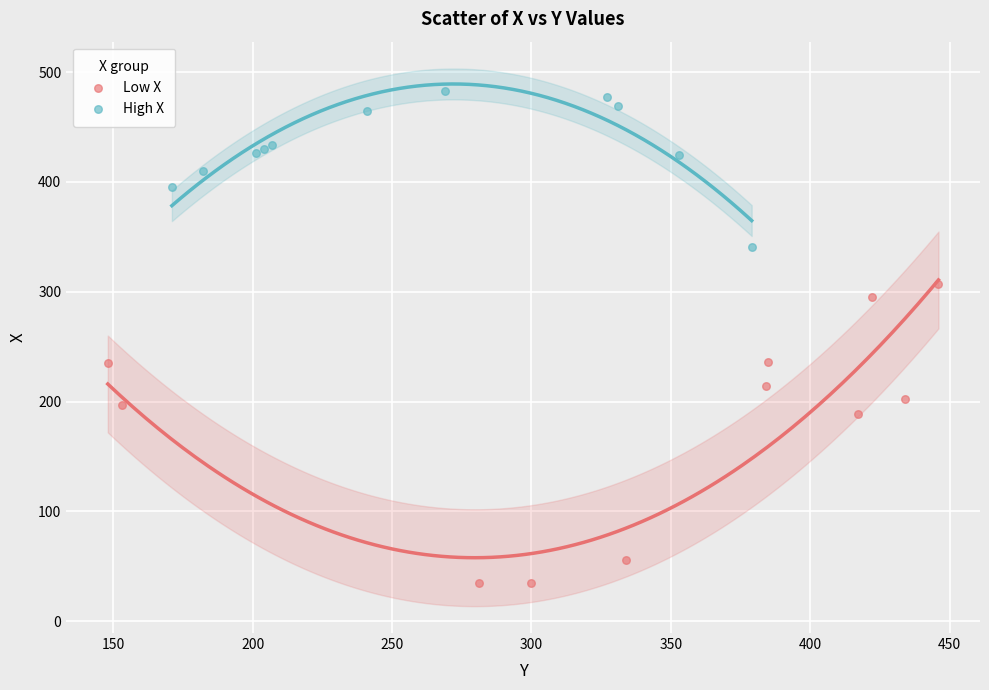

Which series has the widest spread of Y values?

Low X